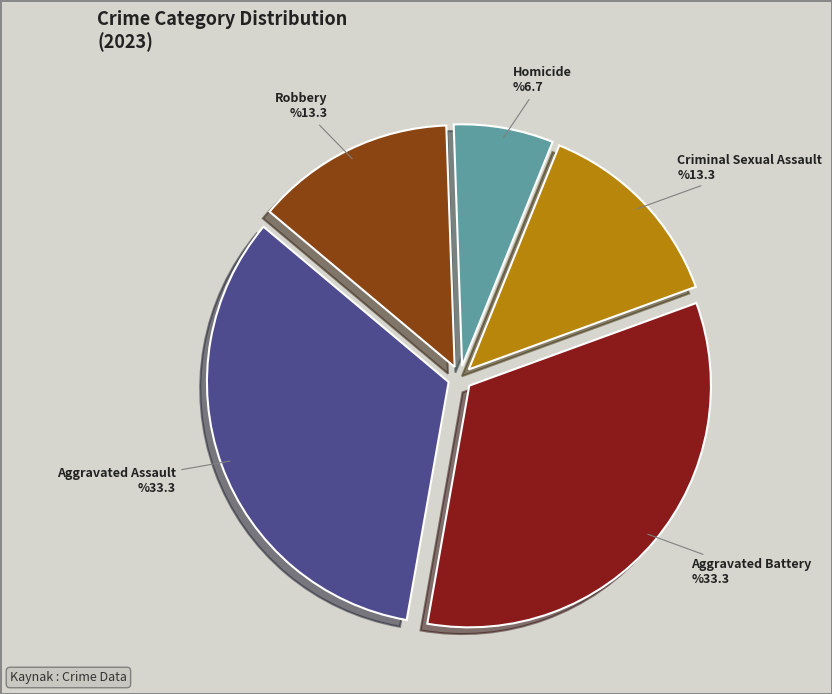

Is there any slice that represents more than half of the pie?

No